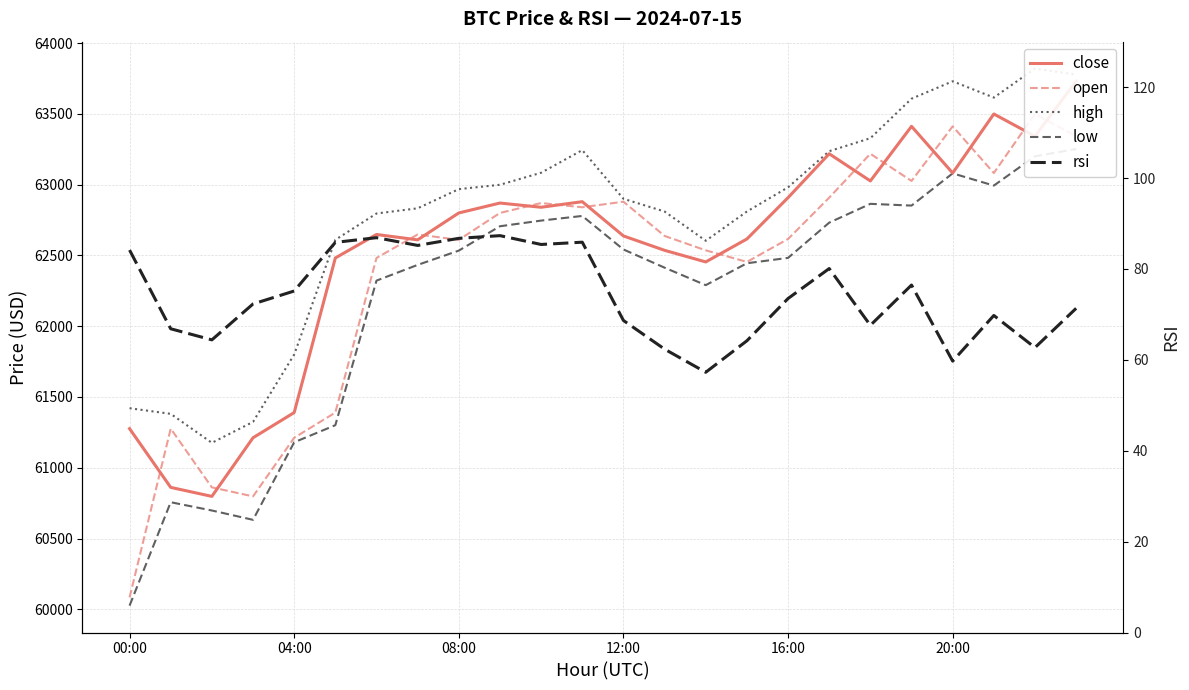

Which category has the highest value across all series?

22